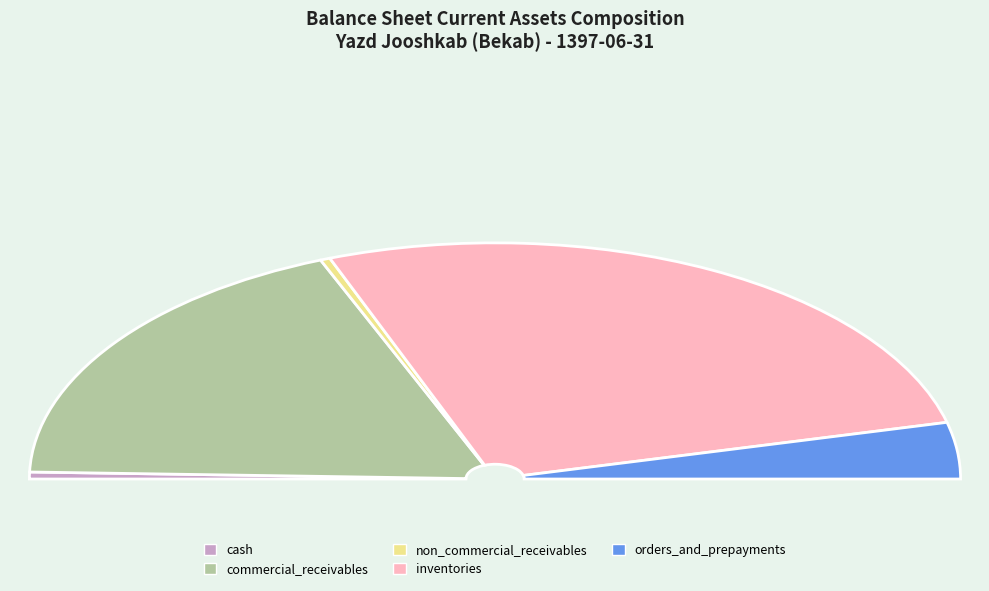

Rank the categories by value from lowest to highest.

non_commercial_receivables, cash, orders_and_prepayments, commercial_receivables, inventories